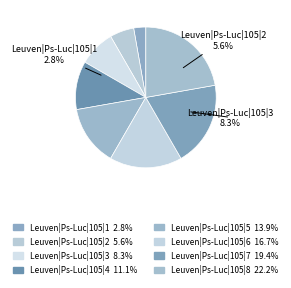

To the nearest percent, what is the difference between the largest and smallest slice percentages?

19%